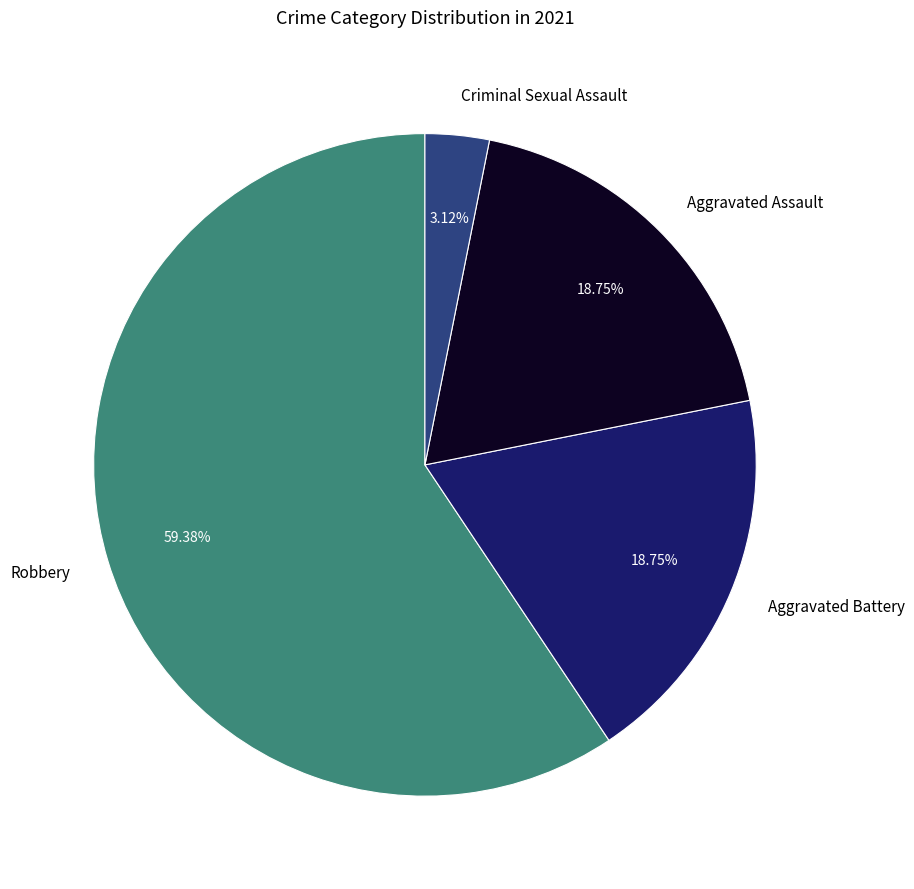

Which category accounts for the majority?

Robbery